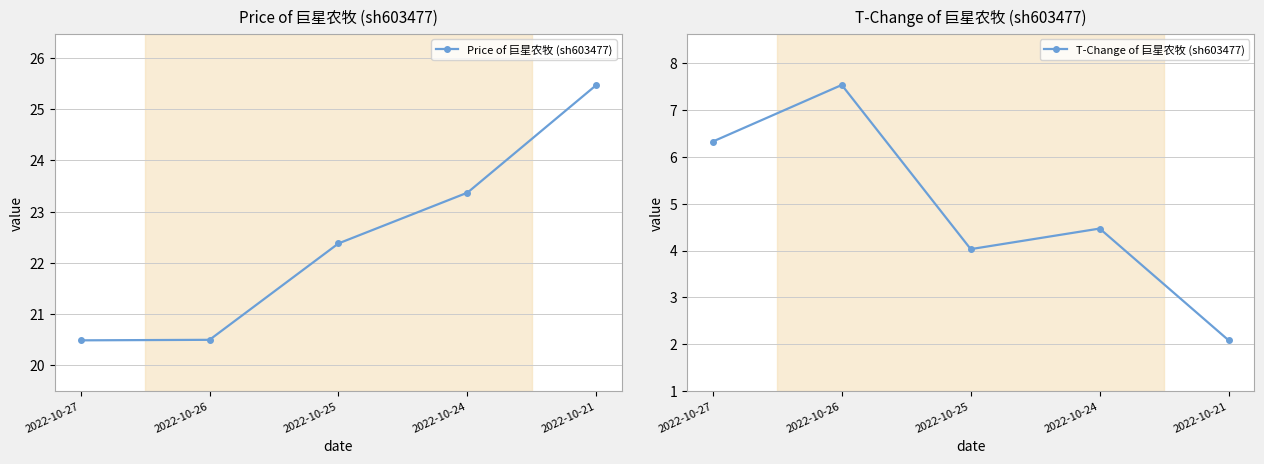

Between 2022-10-26 and 2022-10-25, which series saw the biggest shift?

T-Change of 巨星农牧 (sh603477)